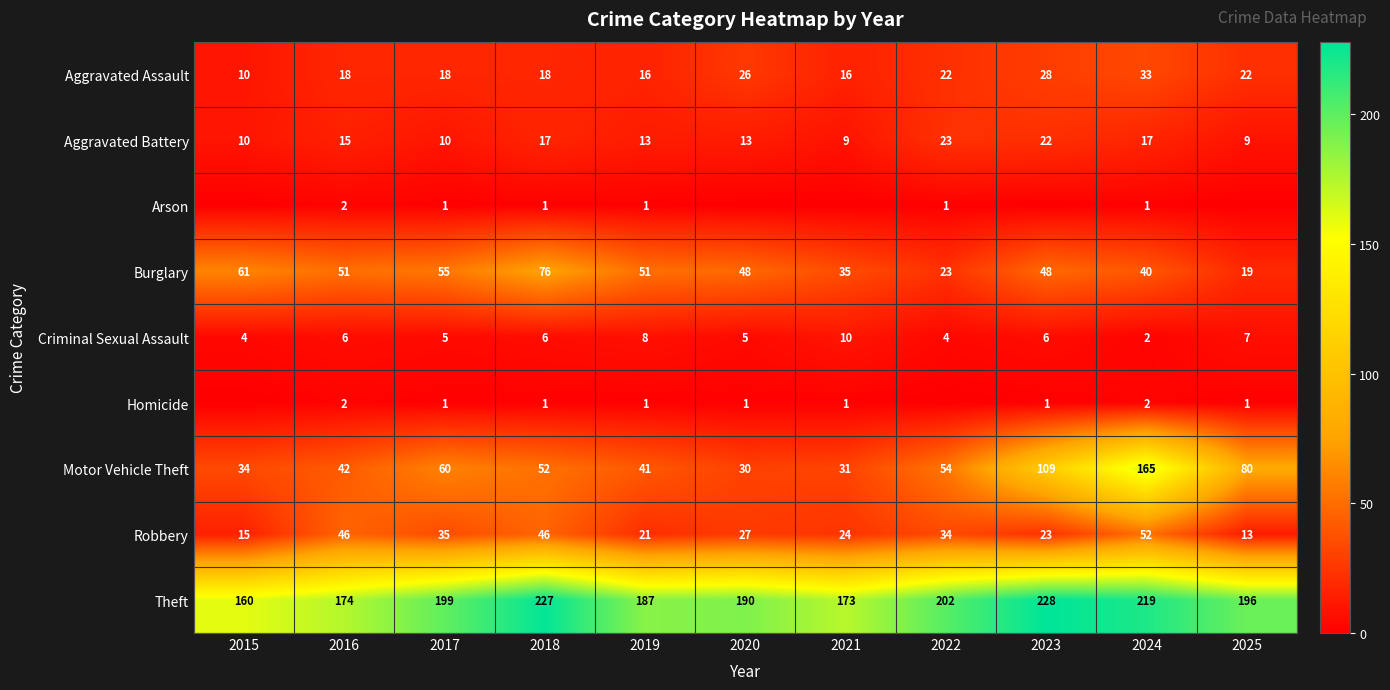

The Burglary series shows 59 at 2024. True or false?

False